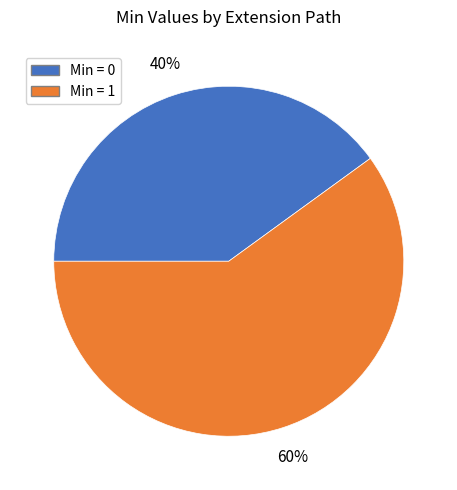

To the nearest percent, what is the difference between the largest and smallest slice percentages?

20%